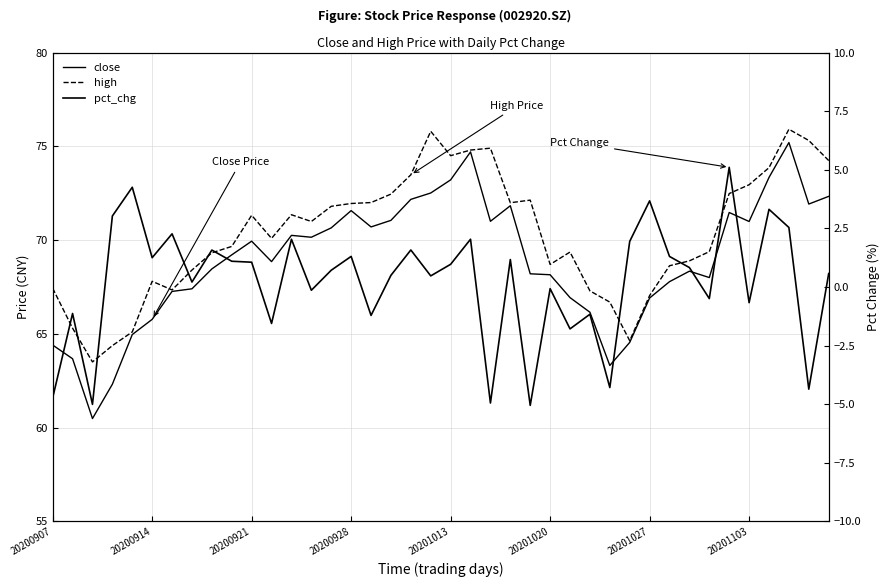

What is the maximum value for pct_chg?

5.1